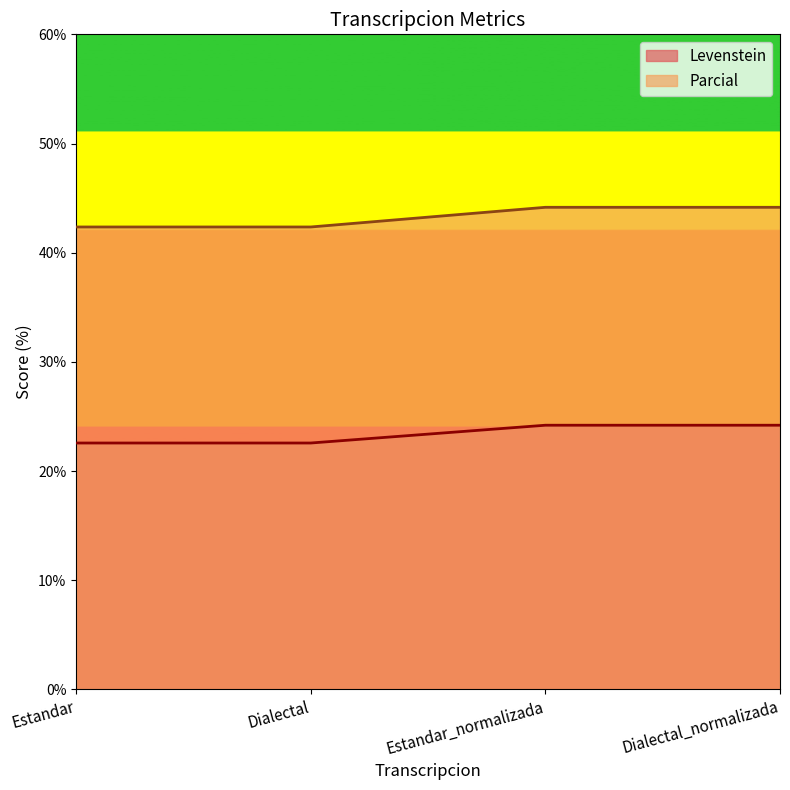

Which series has the largest total across all categories?

Parcial